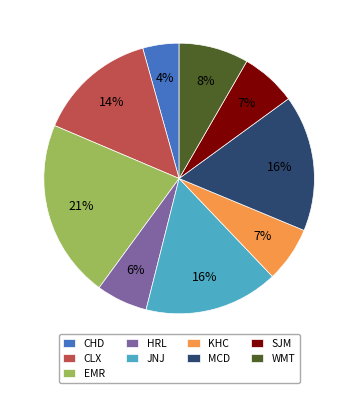

Approximately how many times larger is the value at MCD compared to HRL?

2.7